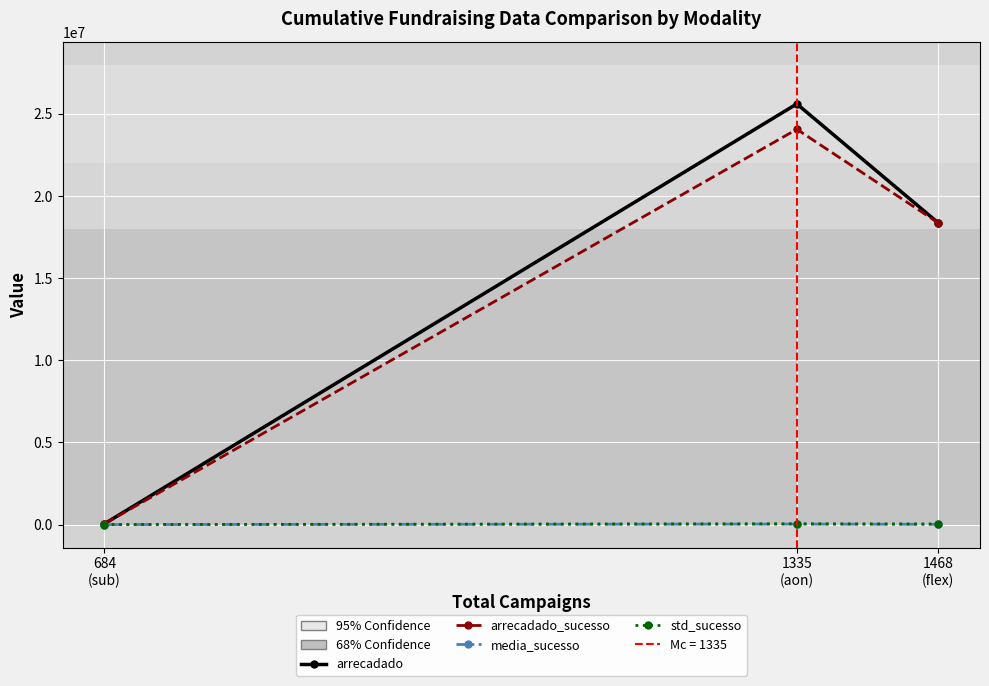

Is the value of arrecadado_sucesso at 1335
(aon) greater than the value of arrecadado at 684
(sub)?

Yes